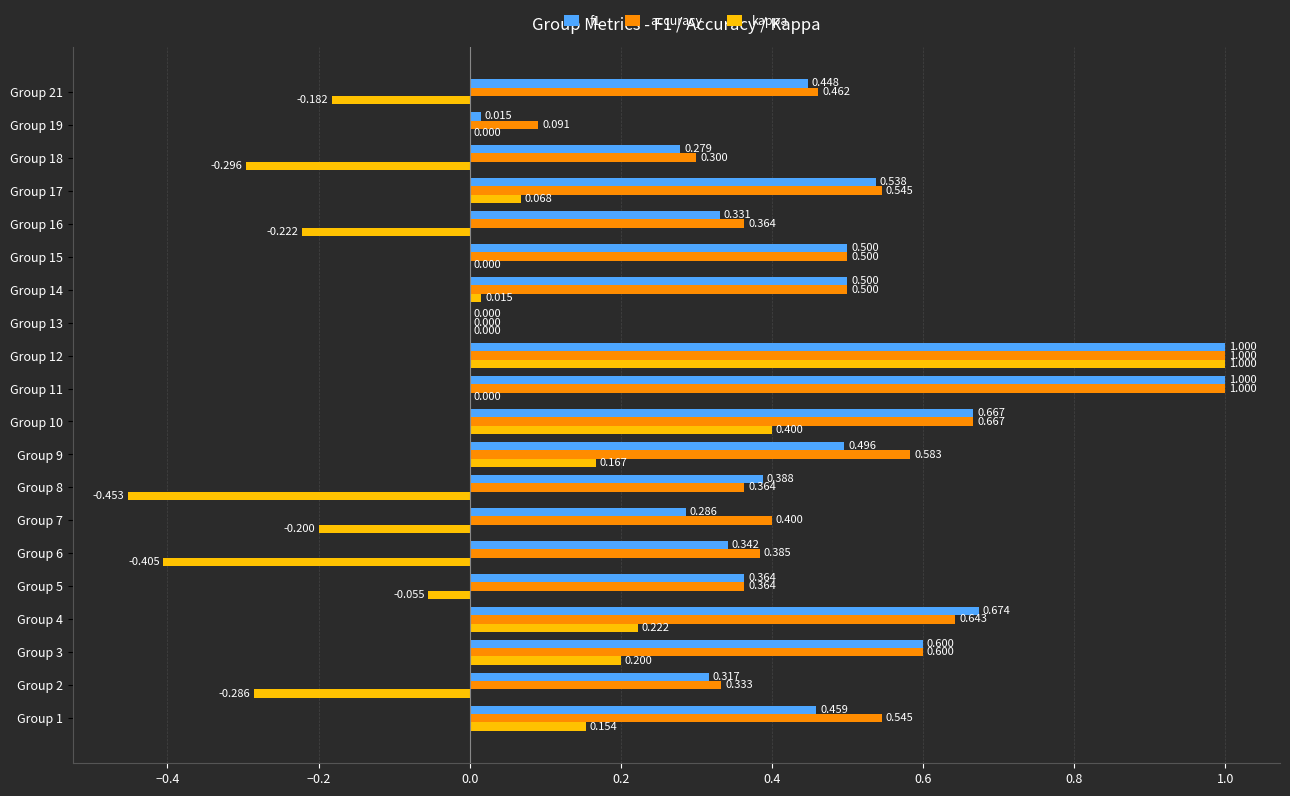

How many values in the accuracy series exceed 0?

19